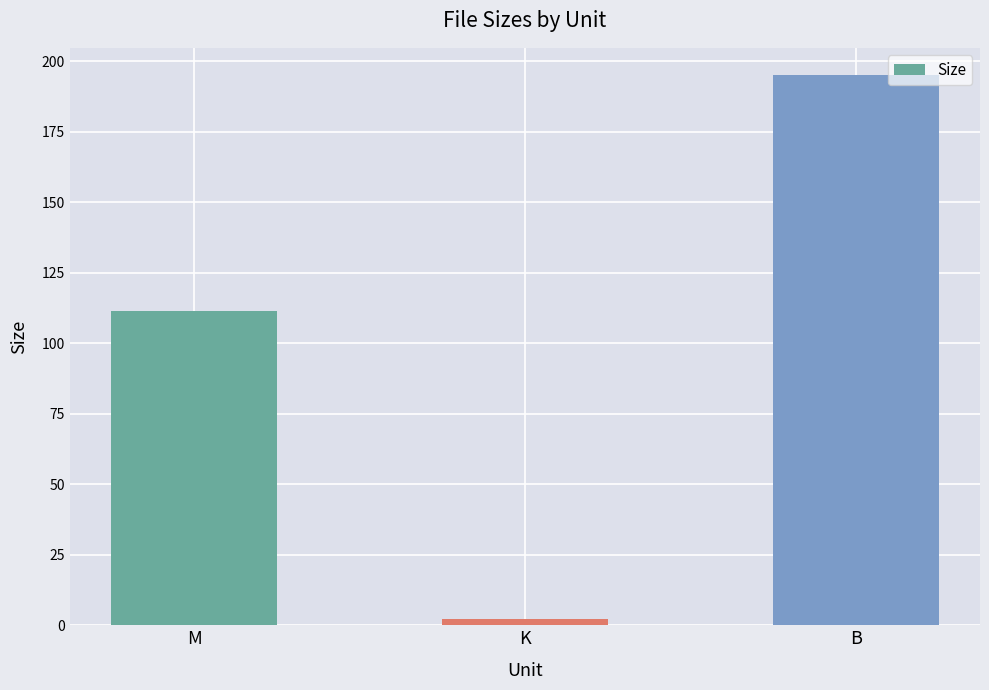

At which label is the value closest to 98?

M